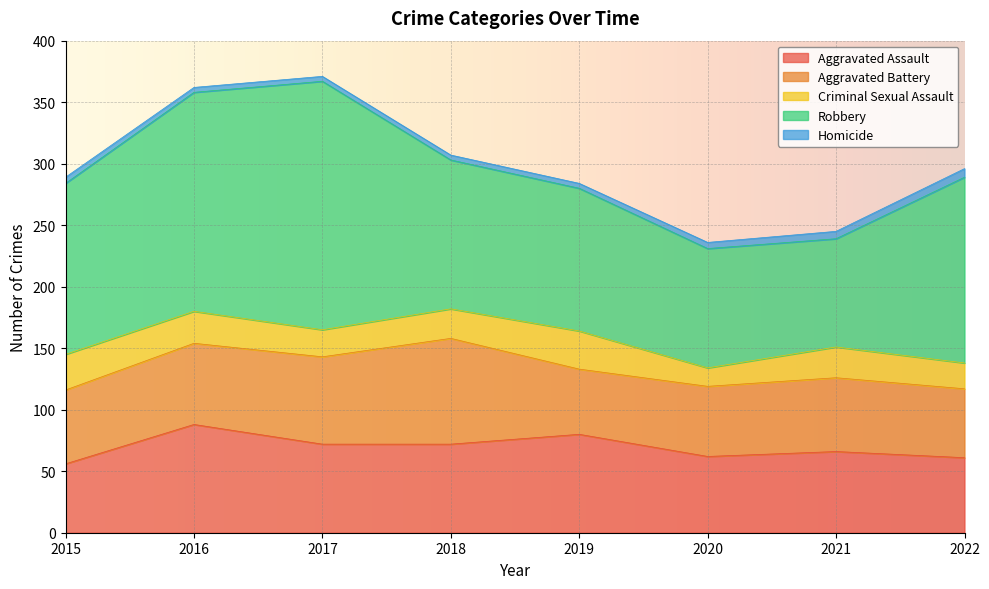

At how many categories does at least one series exceed 84?

8